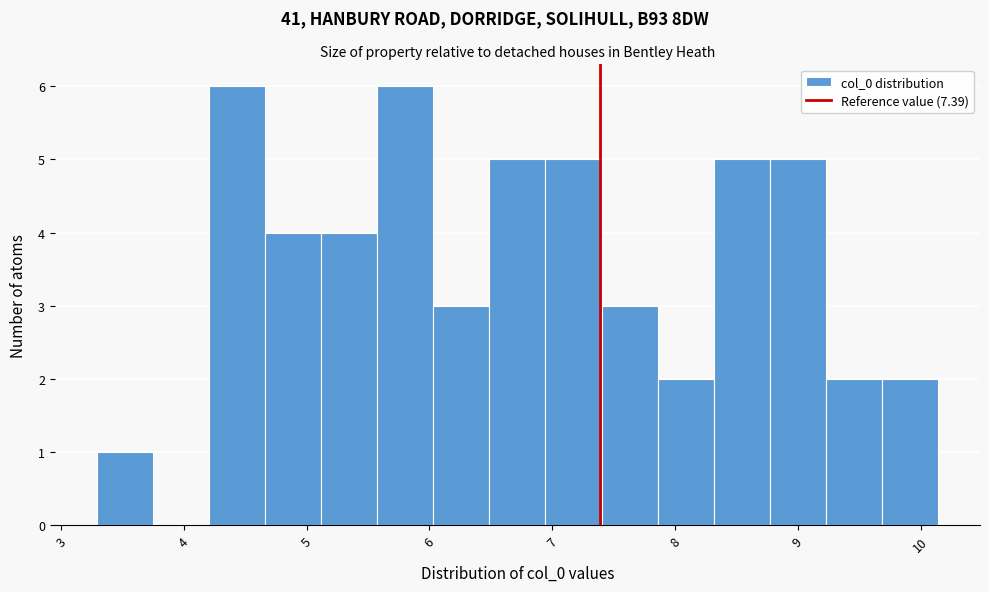

Reading left to right, transcribe this chart: for each bar, give the range it covers on the x-axis and its height. Neither the bar edges nor the heights are printed on the chart, so give them approximately, as read against the axes.

3.3 to 3.7: 1
3.7 to 4.2: 0
4.2 to 4.7: 6
4.7 to 5.1: 4
5.1 to 5.6: 4
5.6 to 6.0: 6
6.0 to 6.5: 3
6.5 to 6.9: 5
6.9 to 7.4: 5
7.4 to 7.9: 3
7.9 to 8.3: 2
8.3 to 8.8: 5
8.8 to 9.2: 5
9.2 to 9.7: 2
9.7 to 10.1: 2